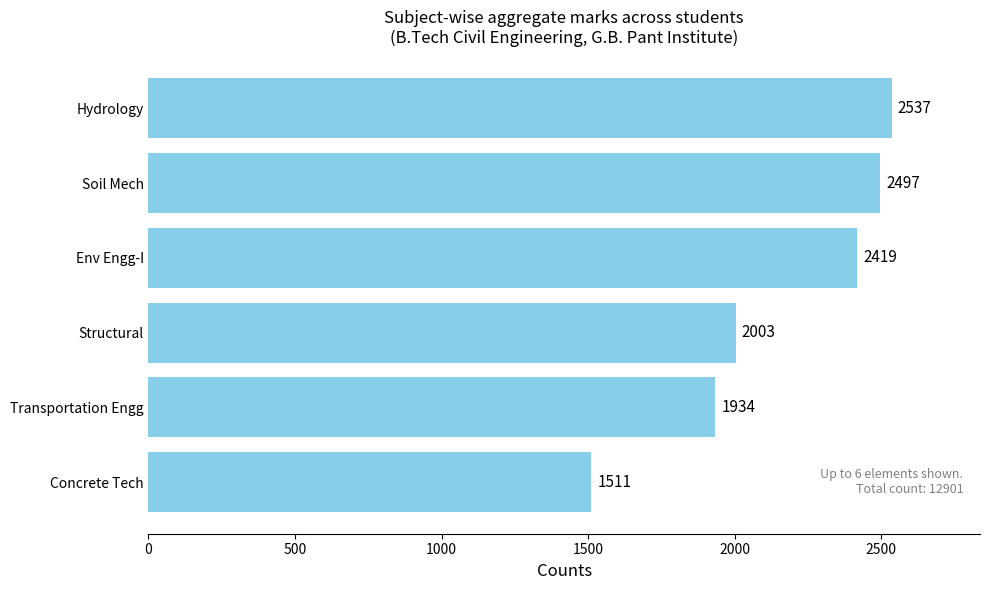

What is the change in value from Env Engg-I to Concrete Tech?

-908